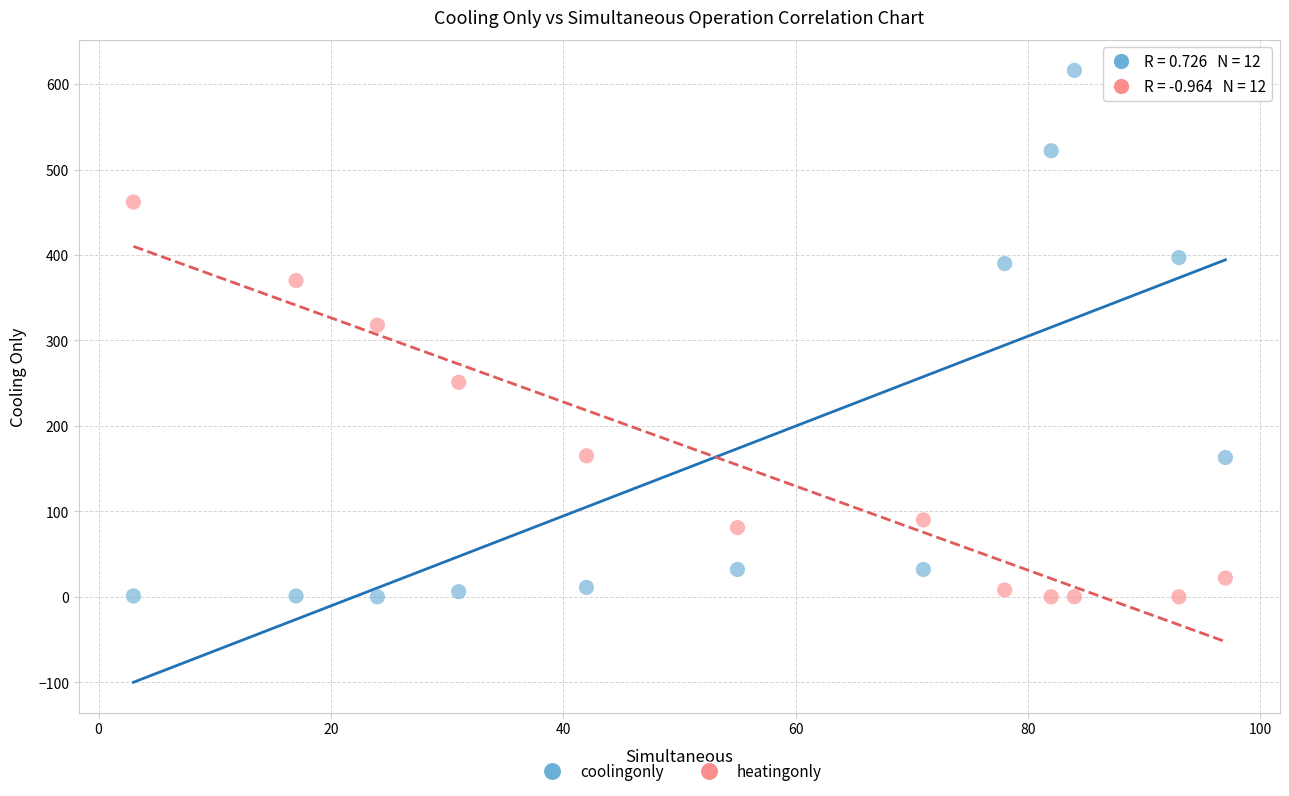

Which series has the widest spread of Y values?

coolingonly